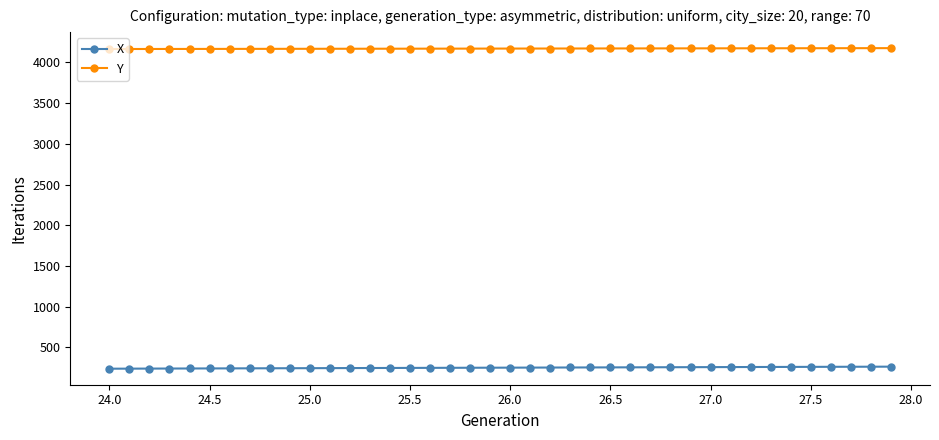

At how many categories does at least one series exceed 3931?

40